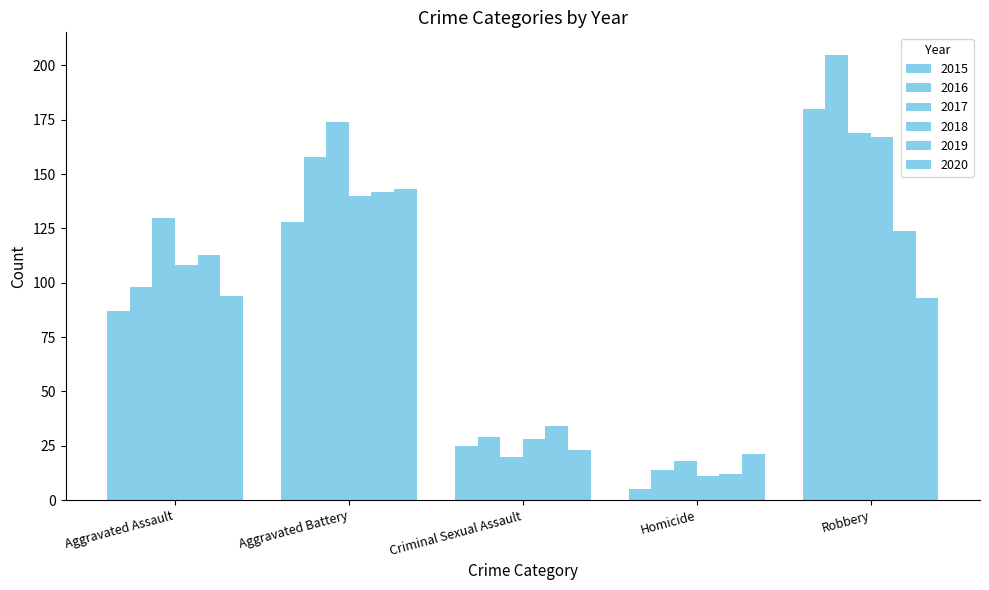

What is the label of the 1st bar from the right?

Robbery